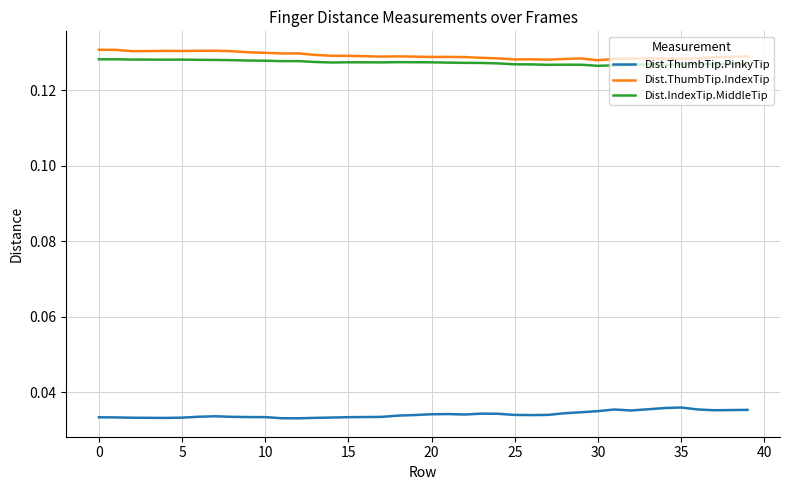

At how many categories does at least one series exceed 0?

40